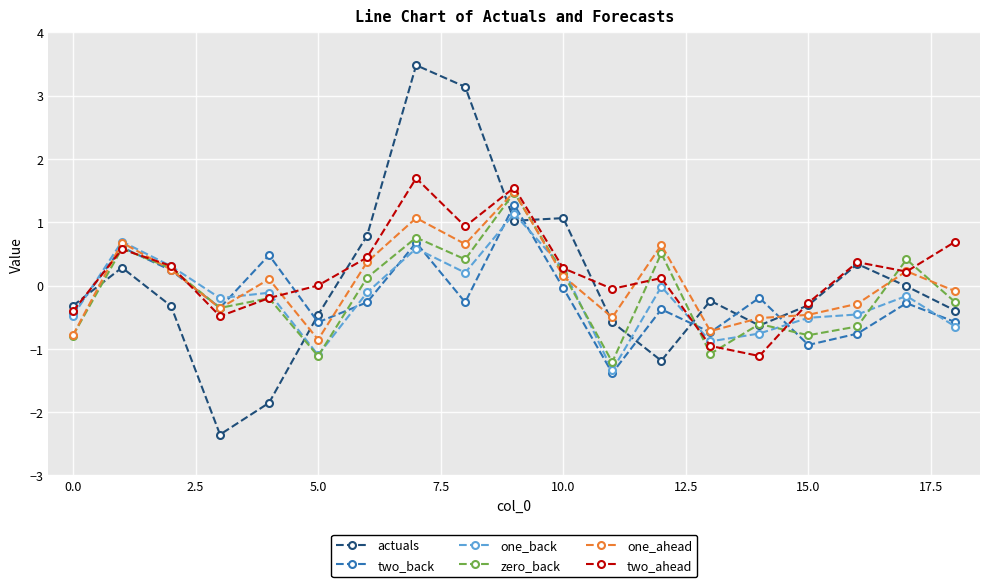

What are all the series names shown in the legend?

actuals, two_back, one_back, zero_back, one_ahead, two_ahead